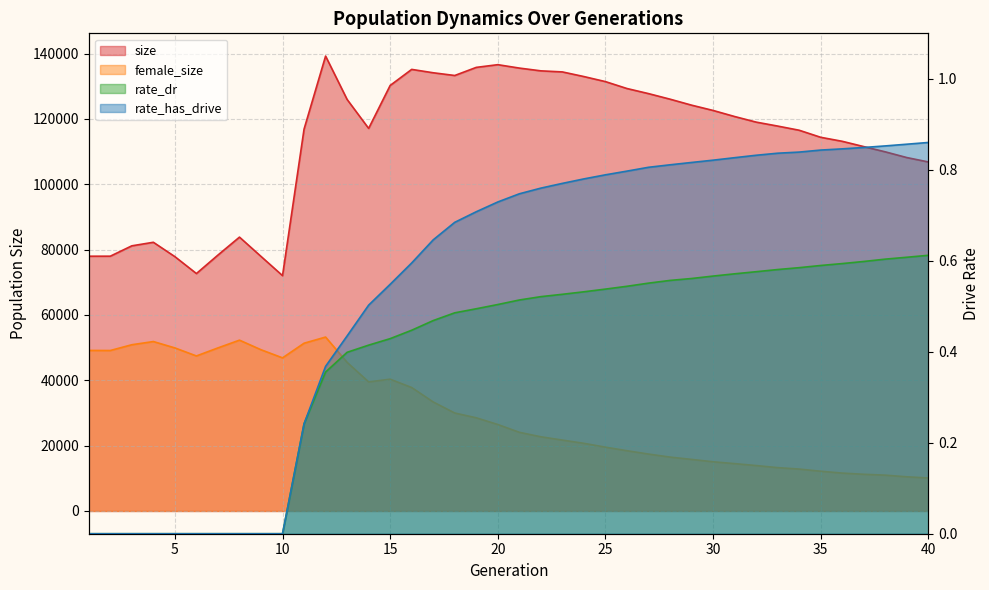

At which category is the sum across all series the highest?

12